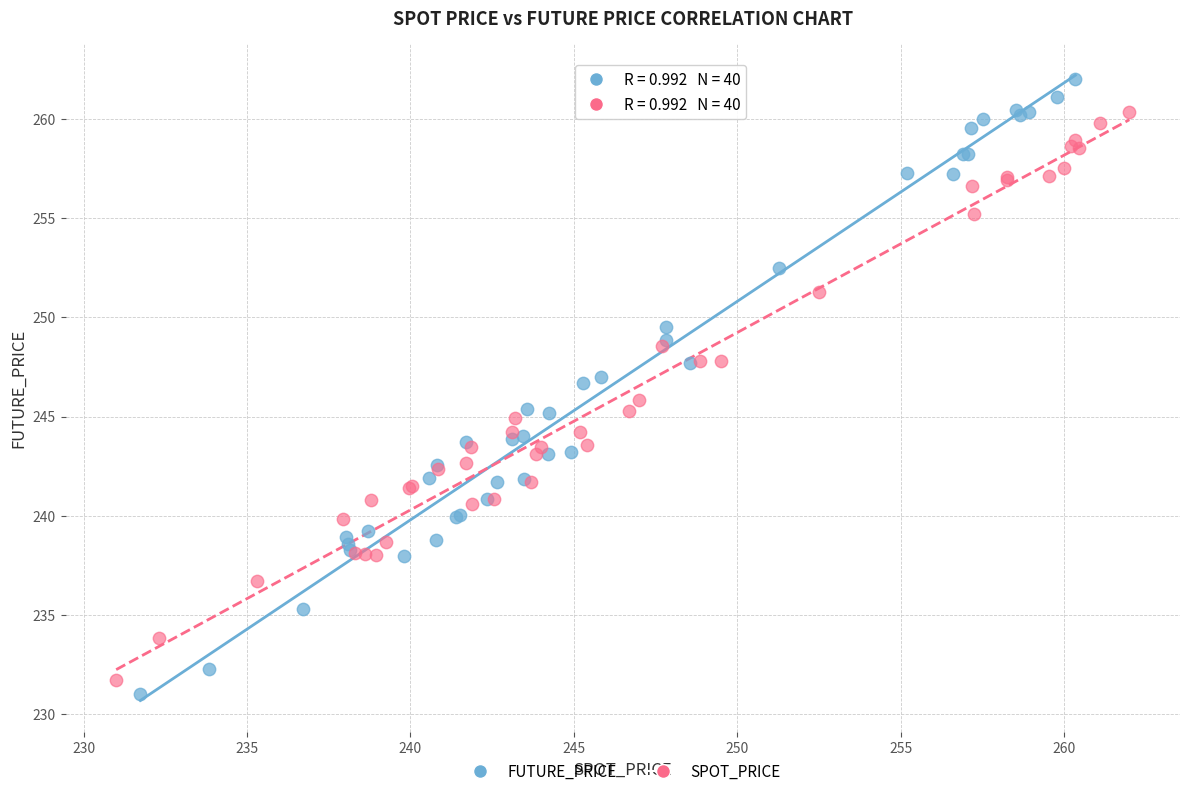

Which series has the widest spread of Y values?

FUTURE_PRICE